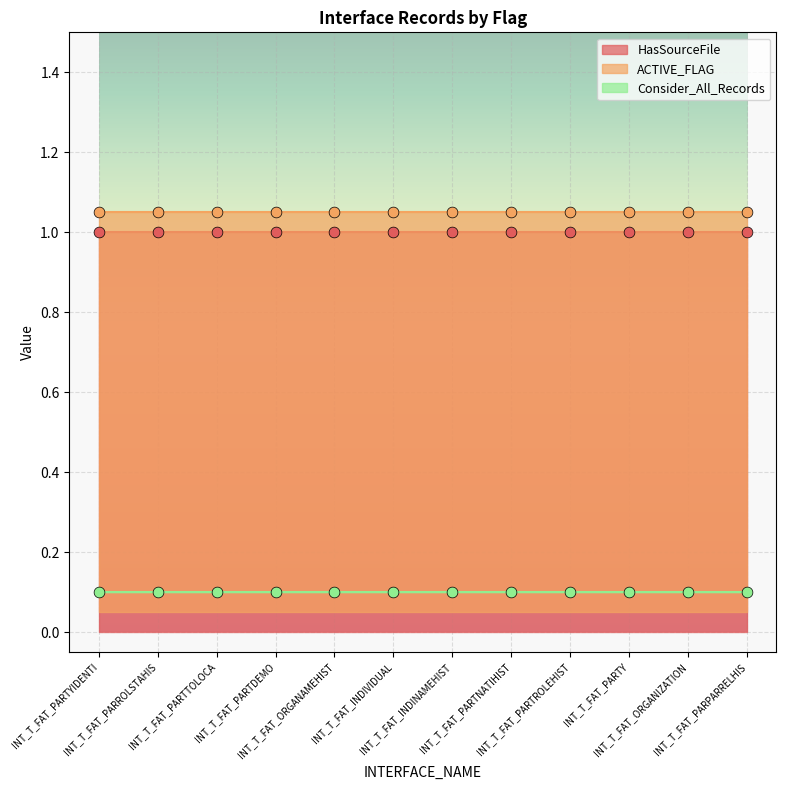

What are all the series names shown in the legend?

HasSourceFile, ACTIVE_FLAG, Consider_All_Records